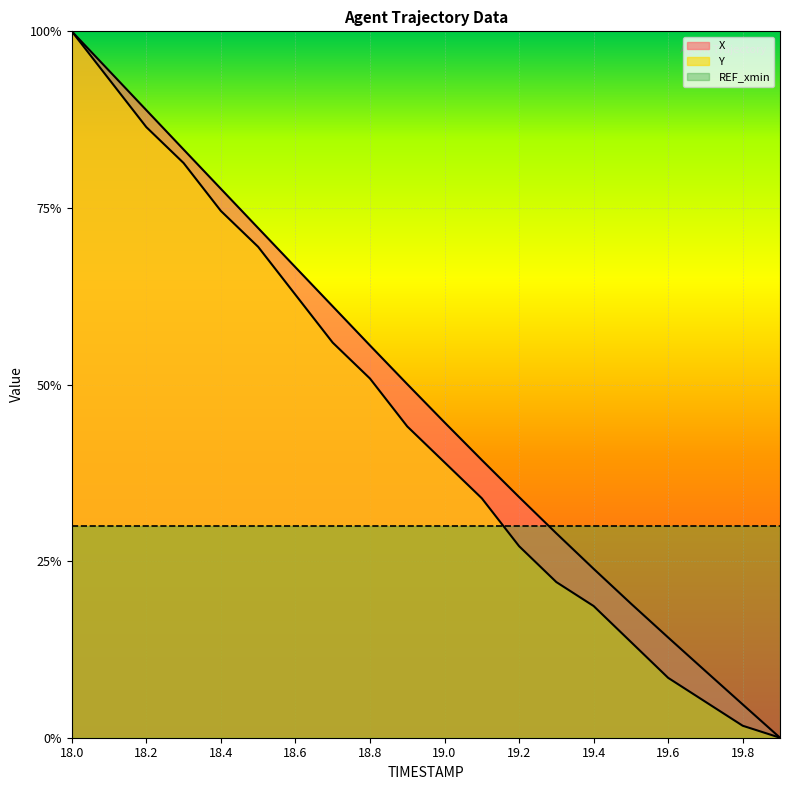

True or false: X has more than 2 points higher than both neighbors.

False